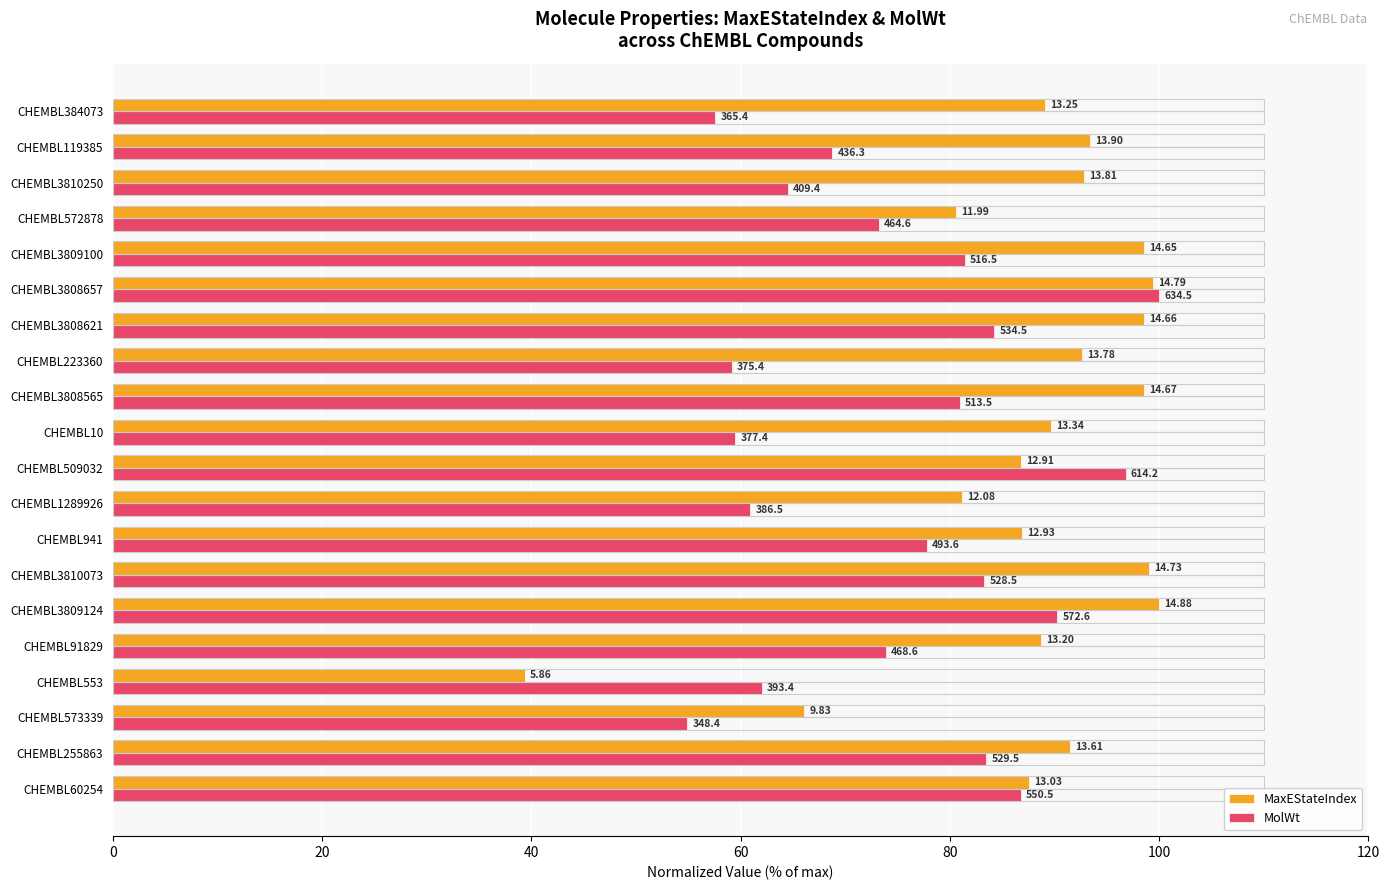

List the series in order of their overall mean, highest first.

MaxEStateIndex, MolWt